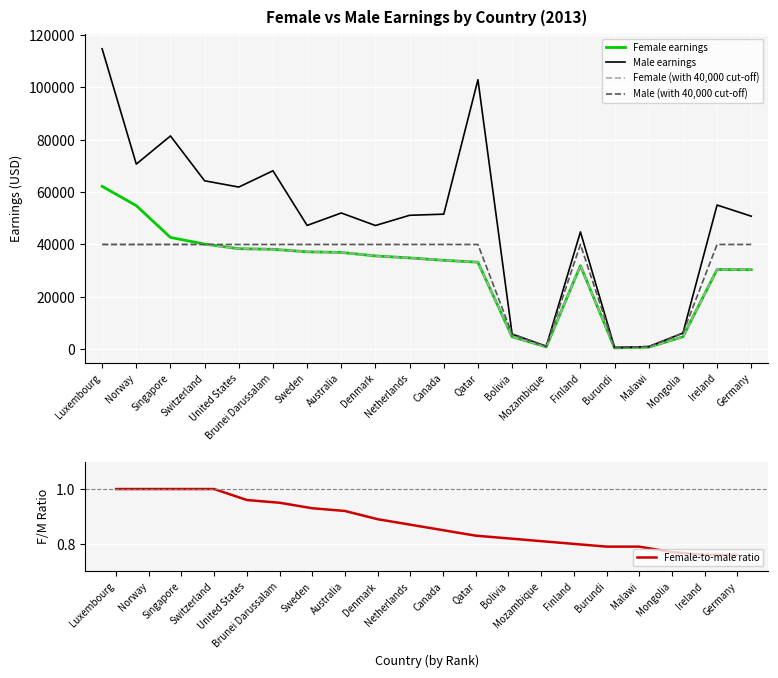

List the series in order of their peak value, highest first.

Male earnings, Female earnings, Female (with 40,000 cut-off), Male (with 40,000 cut-off), Female-to-male ratio